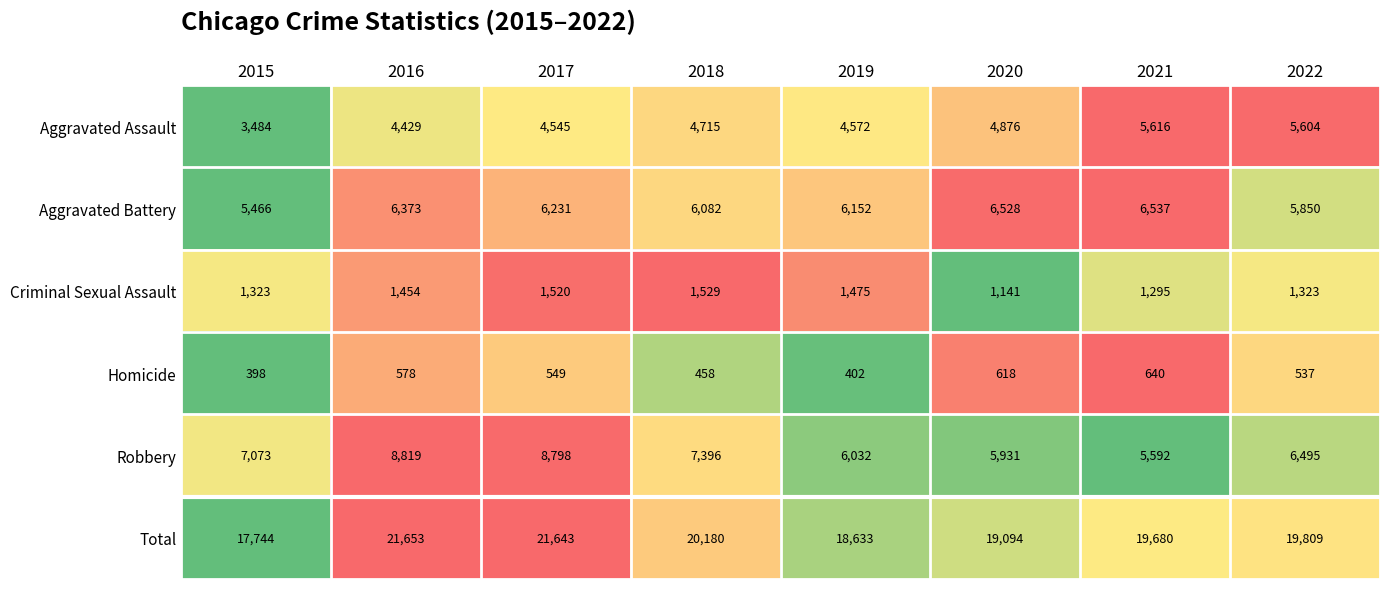

Is it true that Criminal Sexual Assault equals 1295 at 2021?

True